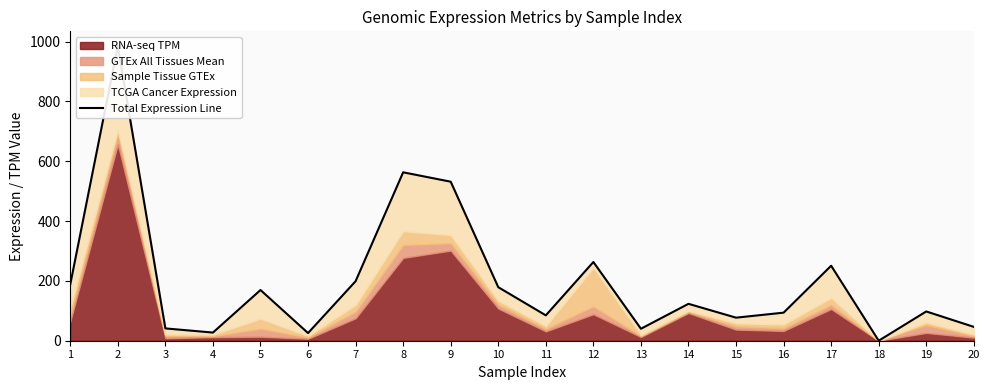

Where does the data first go above 123?

1